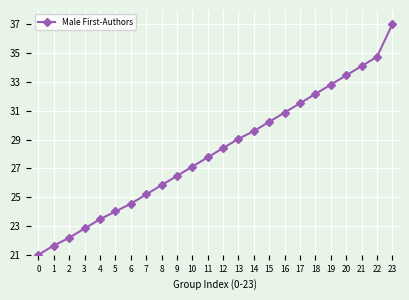

What value does the data have at 11?

27.8